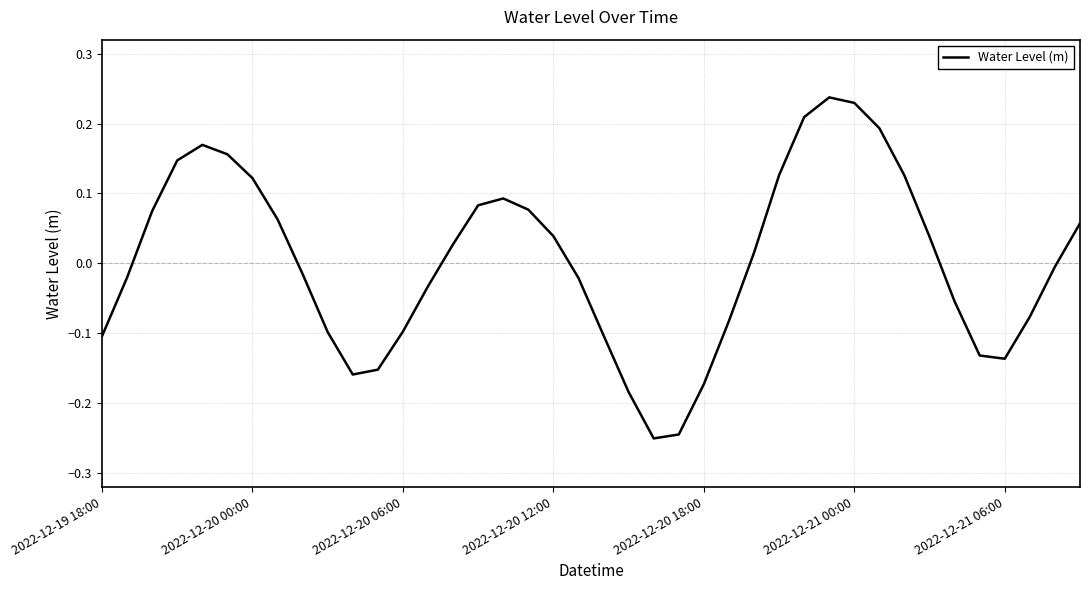

True or false: the data has more than 1 interior local peaks.

True